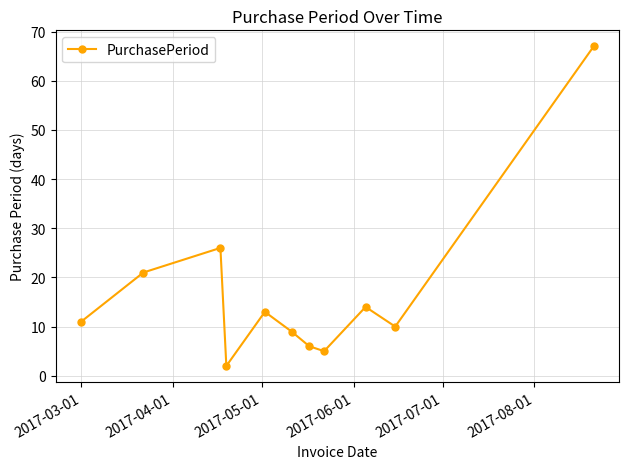

What is the difference between the maximum and minimum values?

65